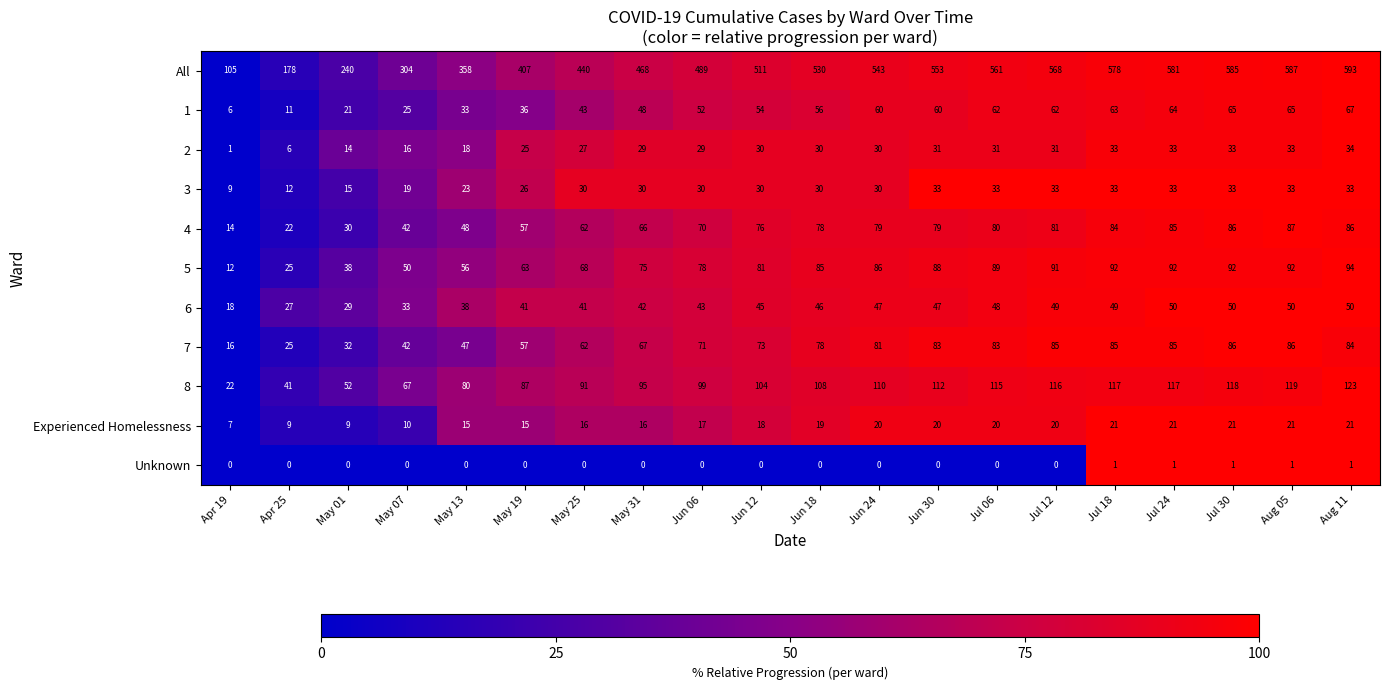

Which series has the largest range (max minus min)?

All